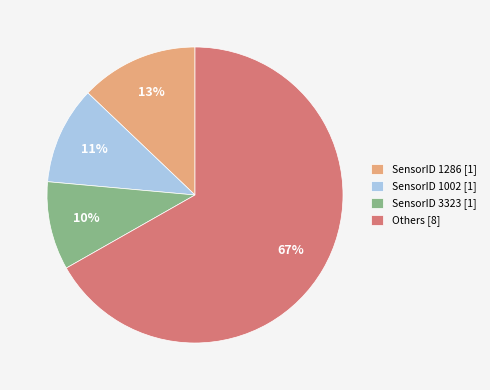

Between SensorID 1286 [1] and Others [8], which is larger?

Others [8]